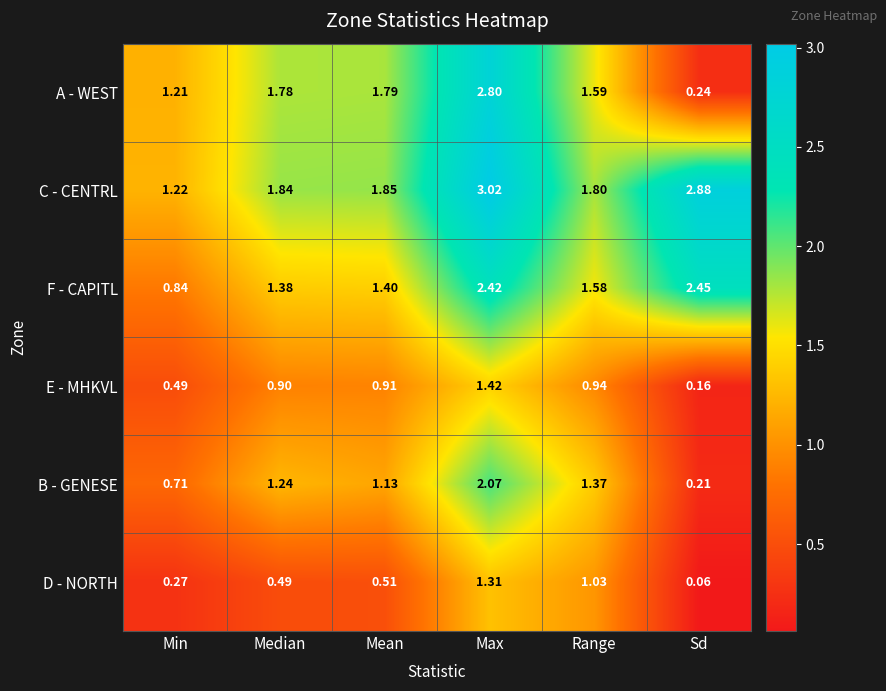

Which series has the largest range (max minus min)?

A - WEST